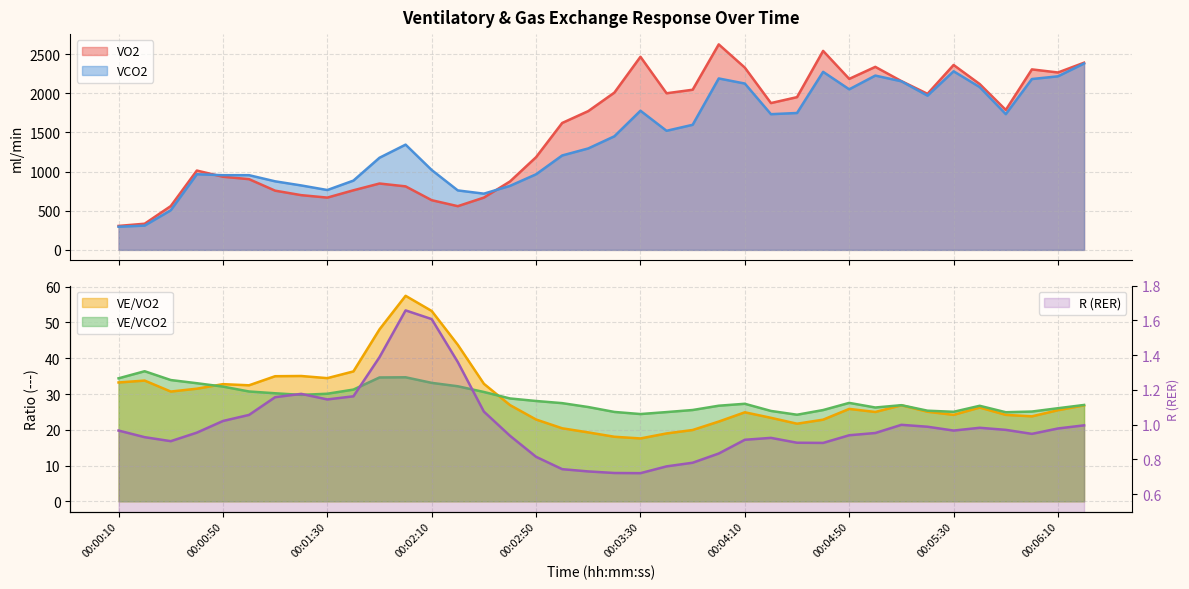

Which series has the largest range (max minus min)?

VO2